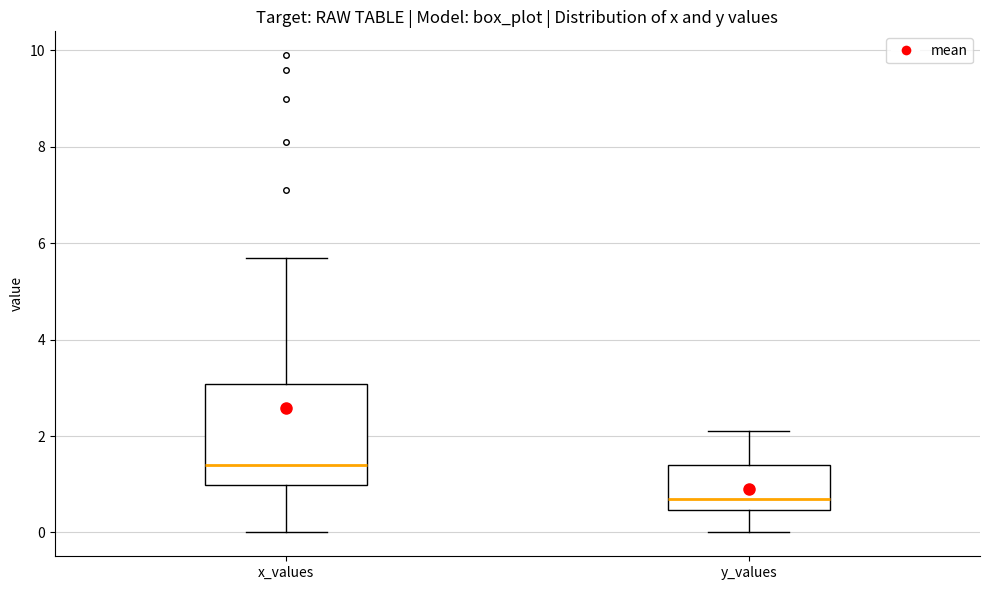

Comparing the boxes themselves (not the whiskers), which one is the tallest?

x_values